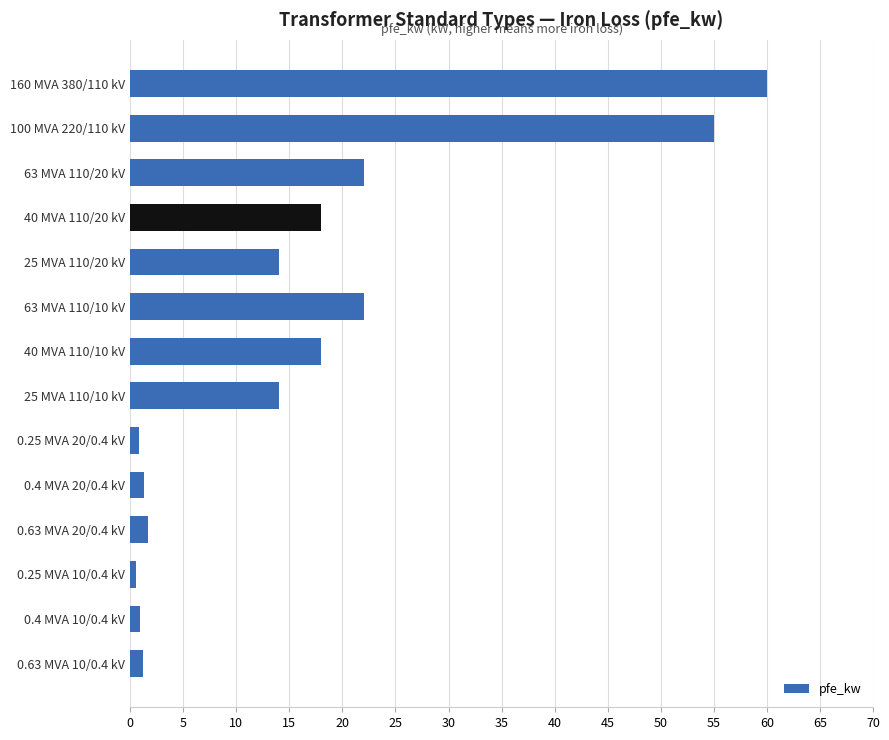

The chart shows a value of 4.0 at 25 MVA 110/10 kV. True or false?

False